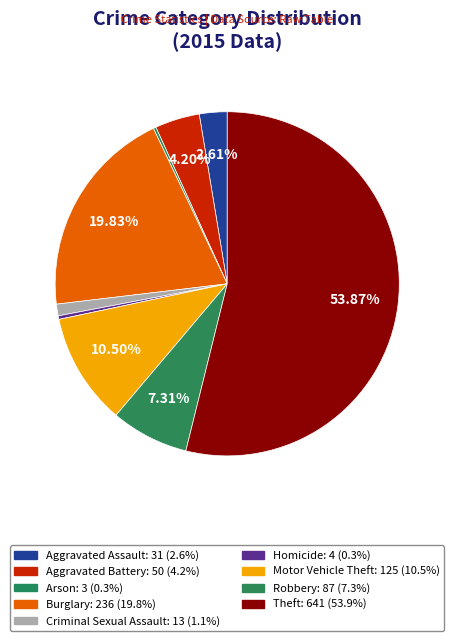

To the nearest percent, what percentage of the pie is Motor Vehicle Theft?

11%